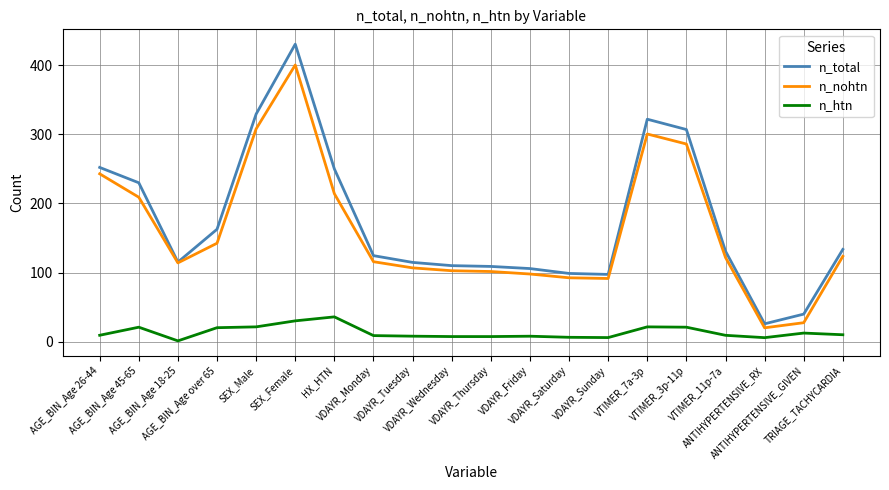

What is the greatest value displayed?

430.4